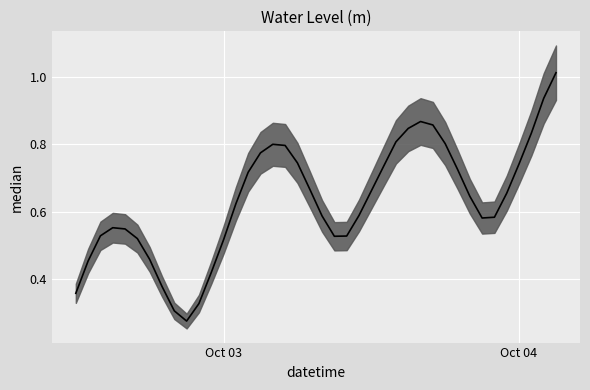

Is it true that the value at 33 is 0.4?

False